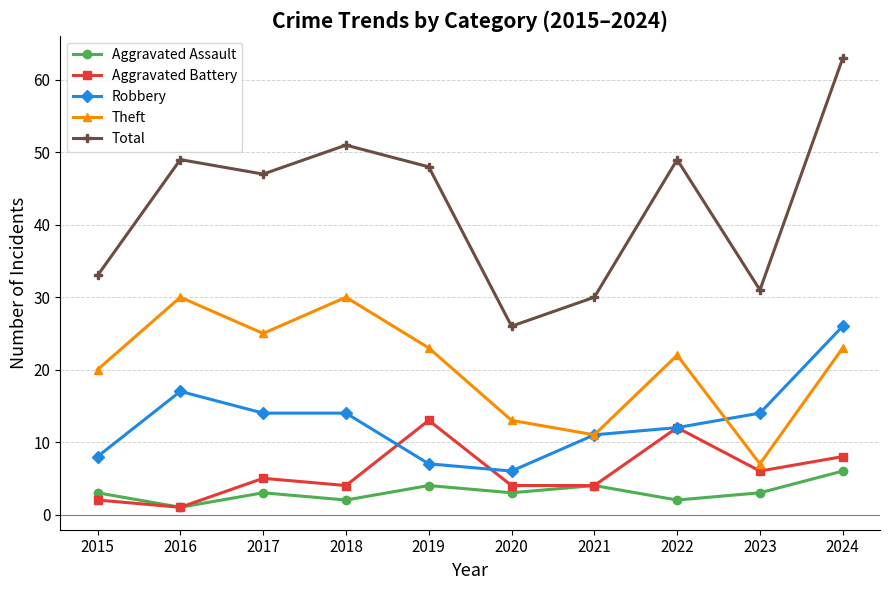

How many data points does each series have?

10